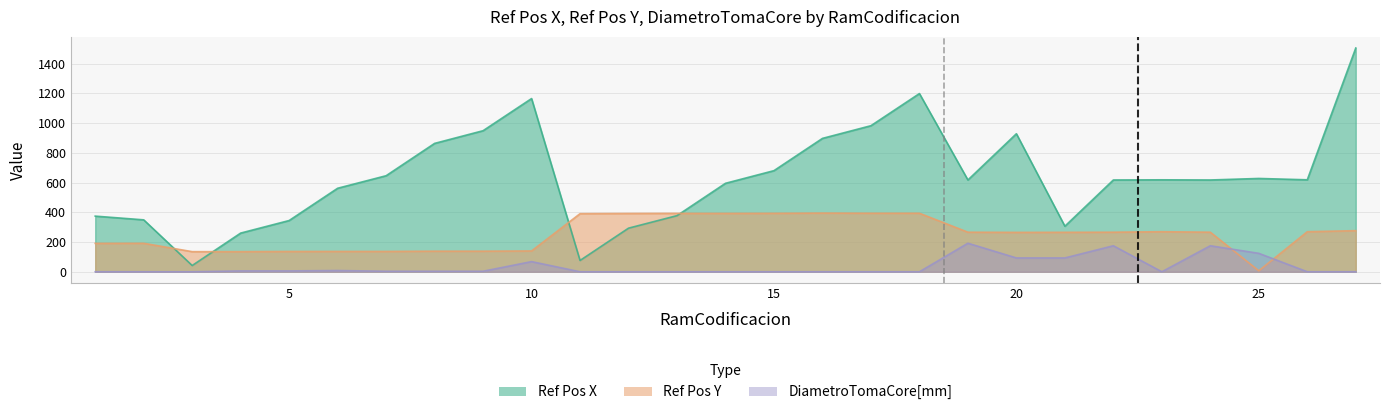

What is the average value of the DiametroTomaCore[mm] series?

35.2